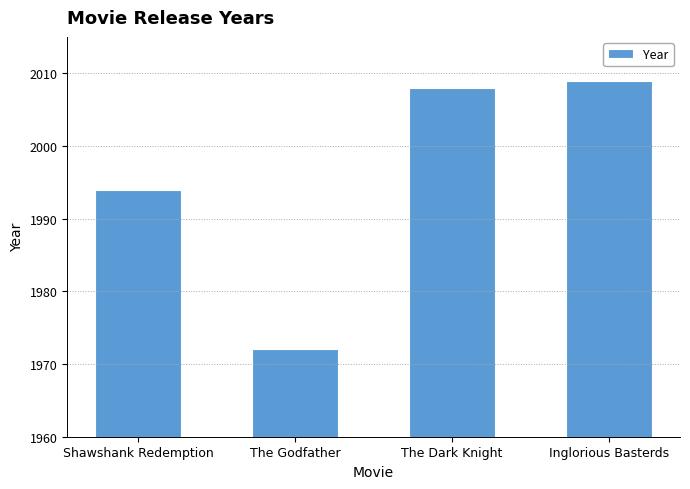

What is the minimum value shown in the chart?

1972